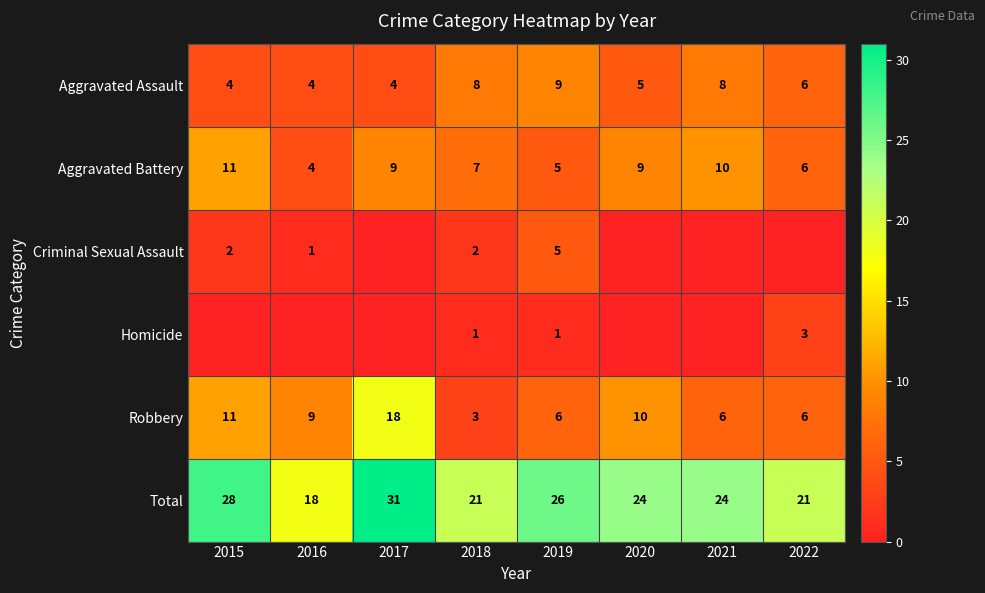

What is the sum of the Total values at 2015 and 2017?

59